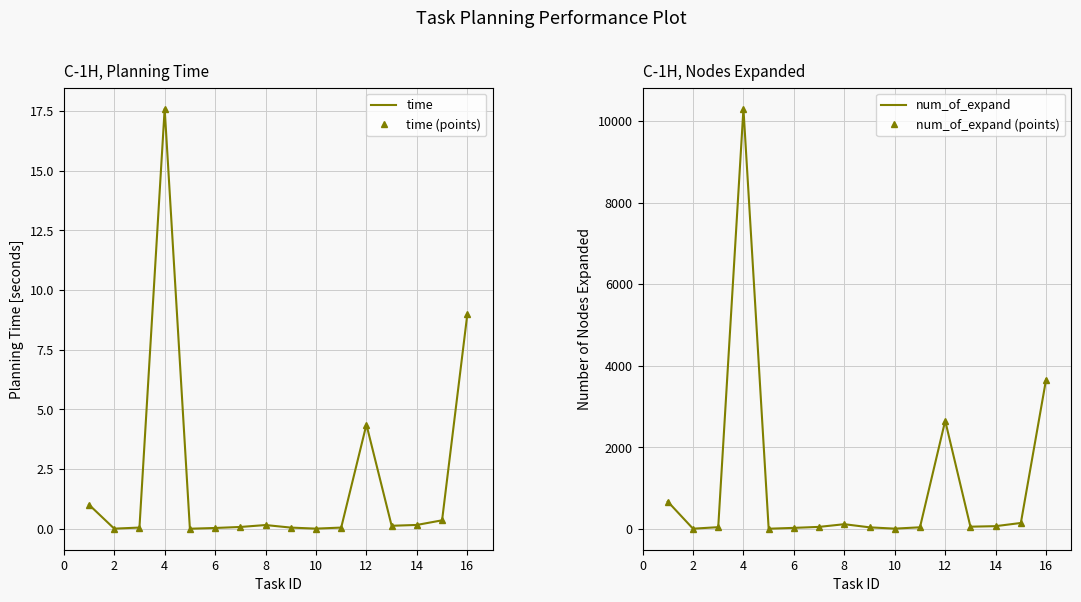

Is the value of num_of_expand (points) at 2 greater than the value of num_of_expand at 14?

No